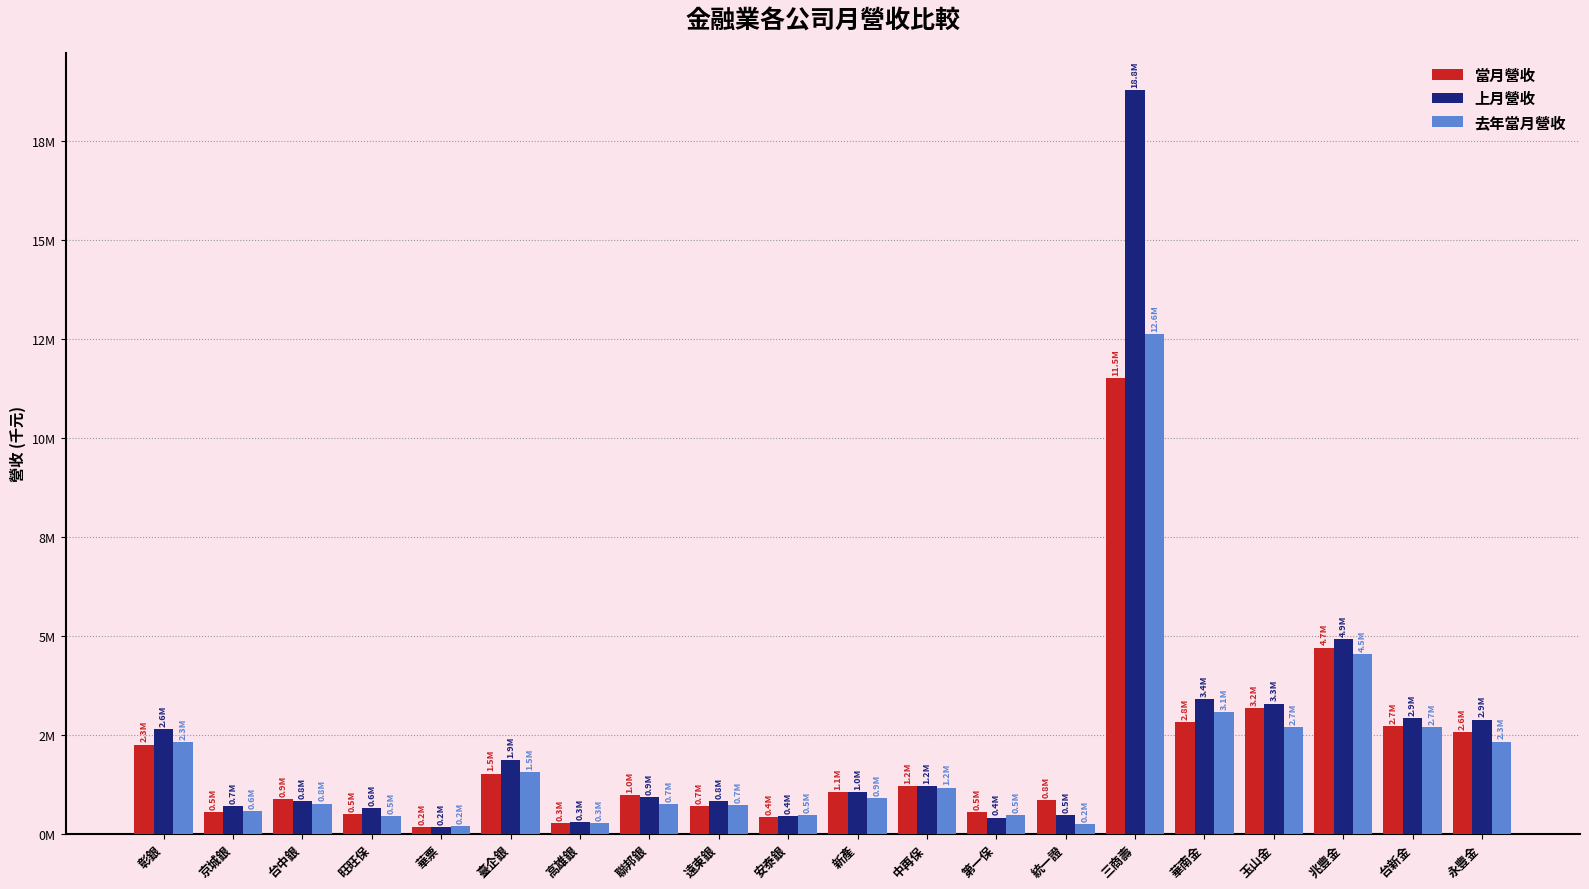

What is the label of the 6th bar from the left?

臺企銀